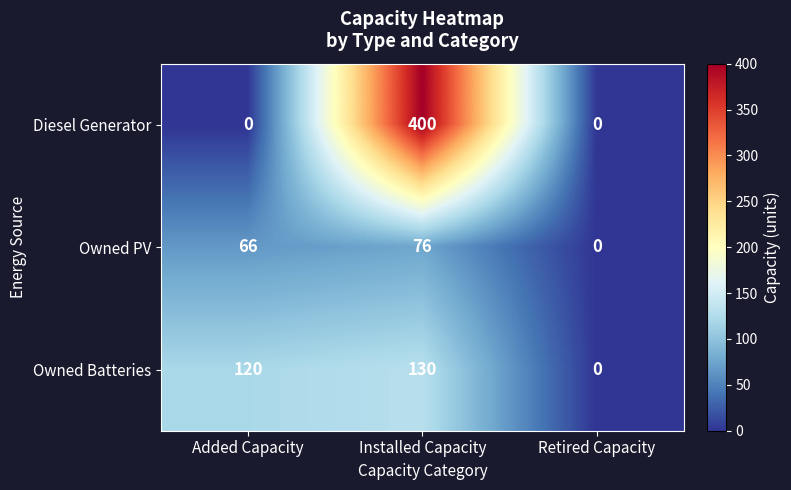

Read the Owned PV value at Added Capacity.

66